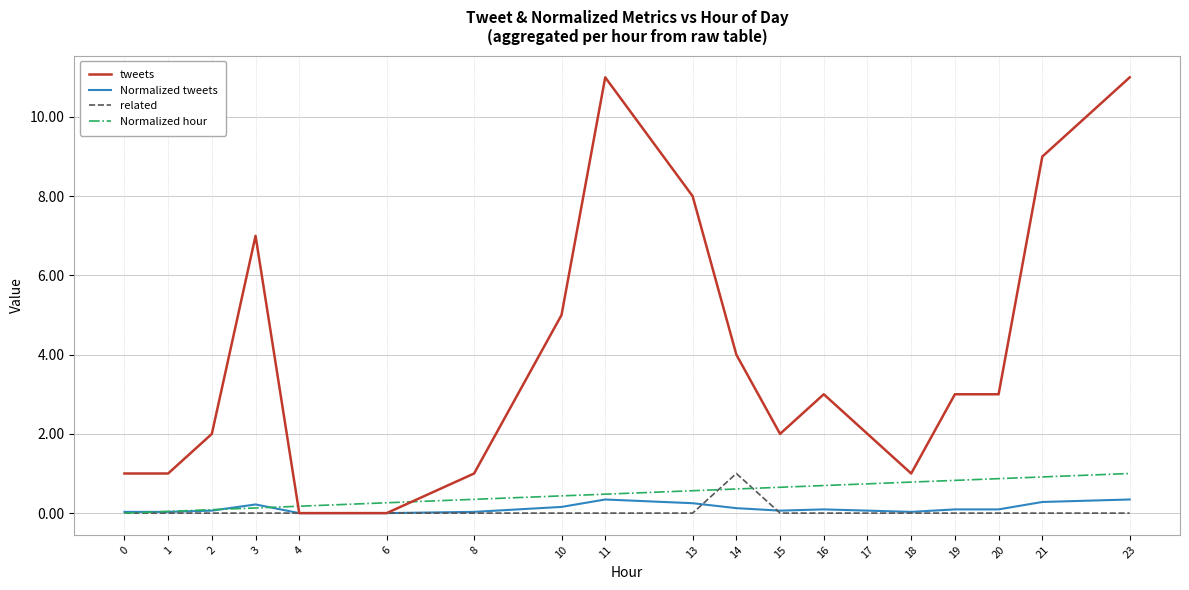

What is the difference between the highest and lowest values at 8?

1.0